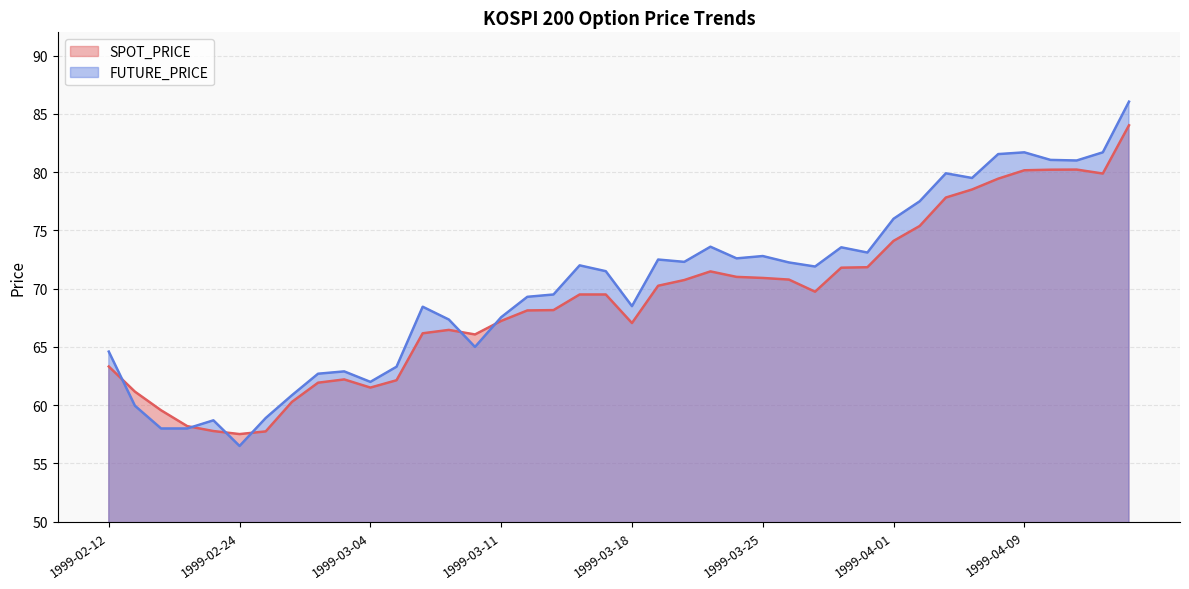

Rank the series by their average value, from highest to lowest.

FUTURE_PRICE, SPOT_PRICE